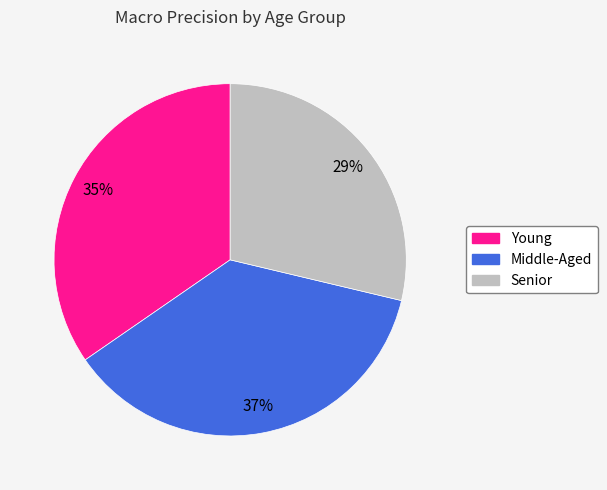

What percentage is the Middle-Aged slice, to the nearest percent?

37%